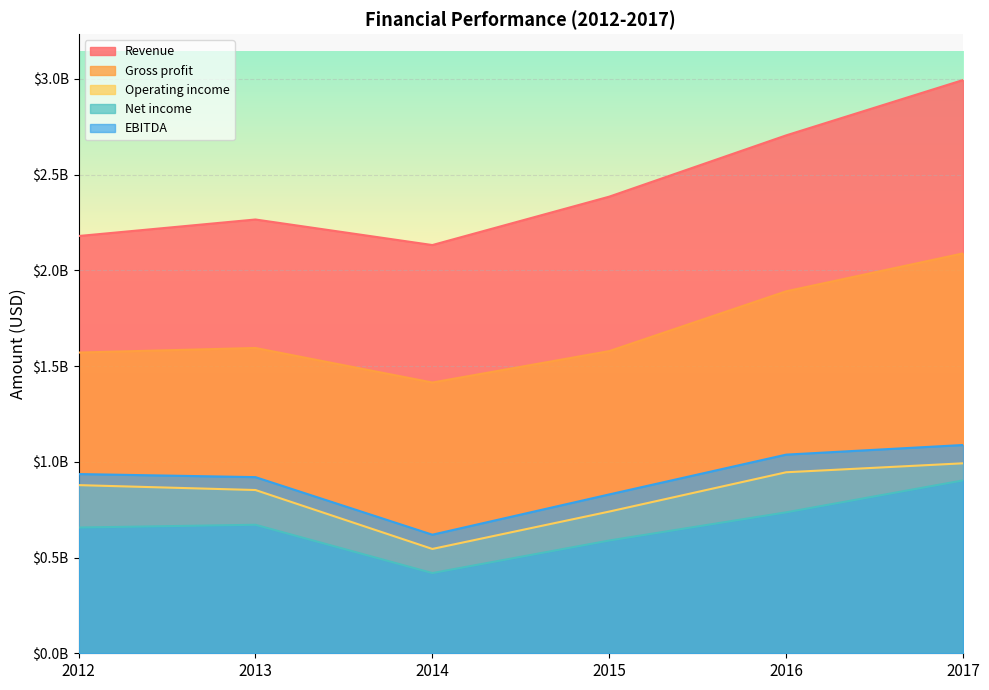

List the series in order of their peak value, lowest first.

Net income, Operating income, EBITDA, Gross profit, Revenue